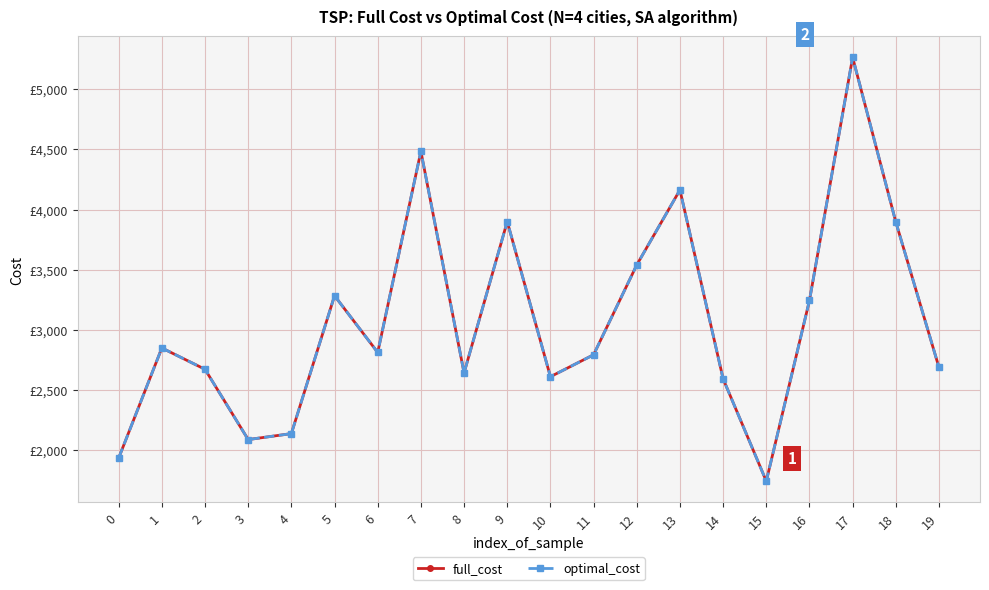

At which category is the sum across all series the highest?

17